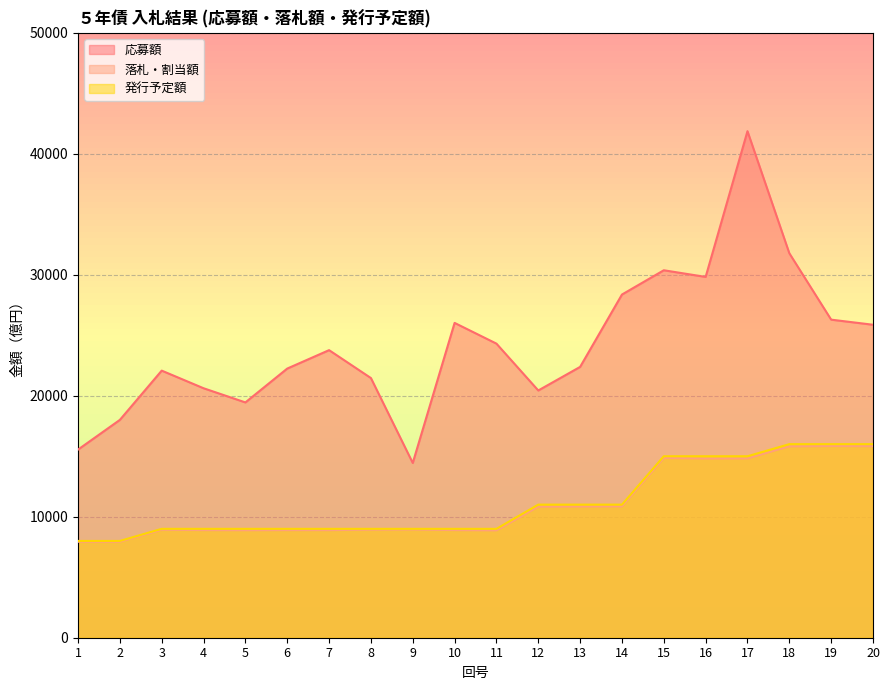

Where is 応募額 nearest to the value 28157?

14